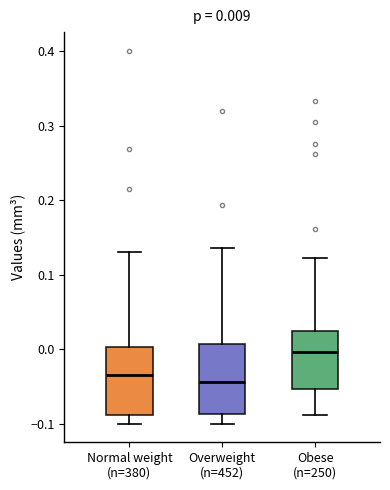

Which box has the highest median line?

Obese (n=250)